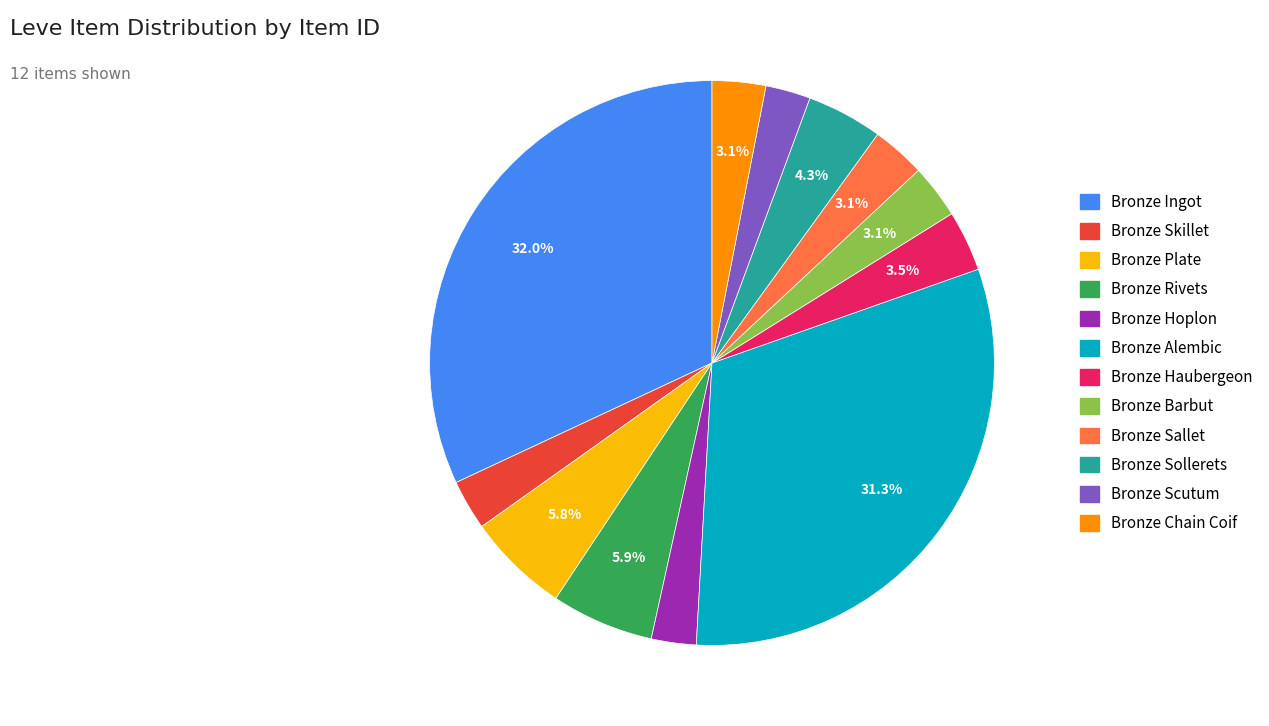

What is the total percentage of Bronze Plate and Bronze Chain Coif?

8.9%